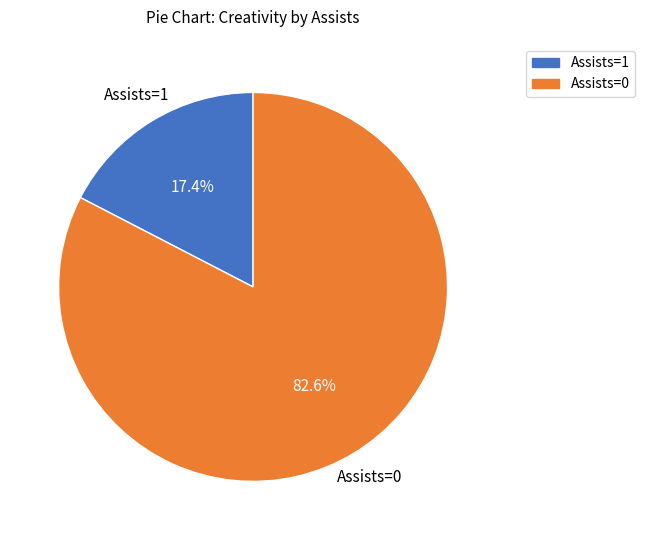

Is there a majority slice in this chart?

Yes